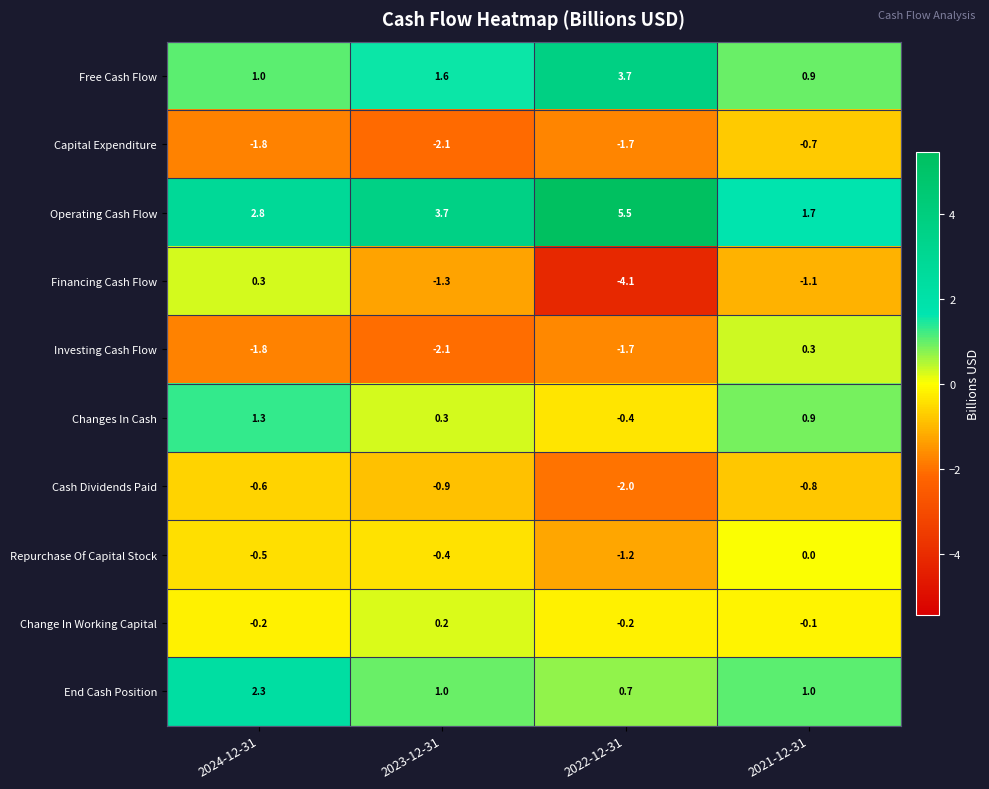

Rank the categories by Investing Cash Flow value from lowest to highest.

2023-12-31, 2024-12-31, 2022-12-31, 2021-12-31